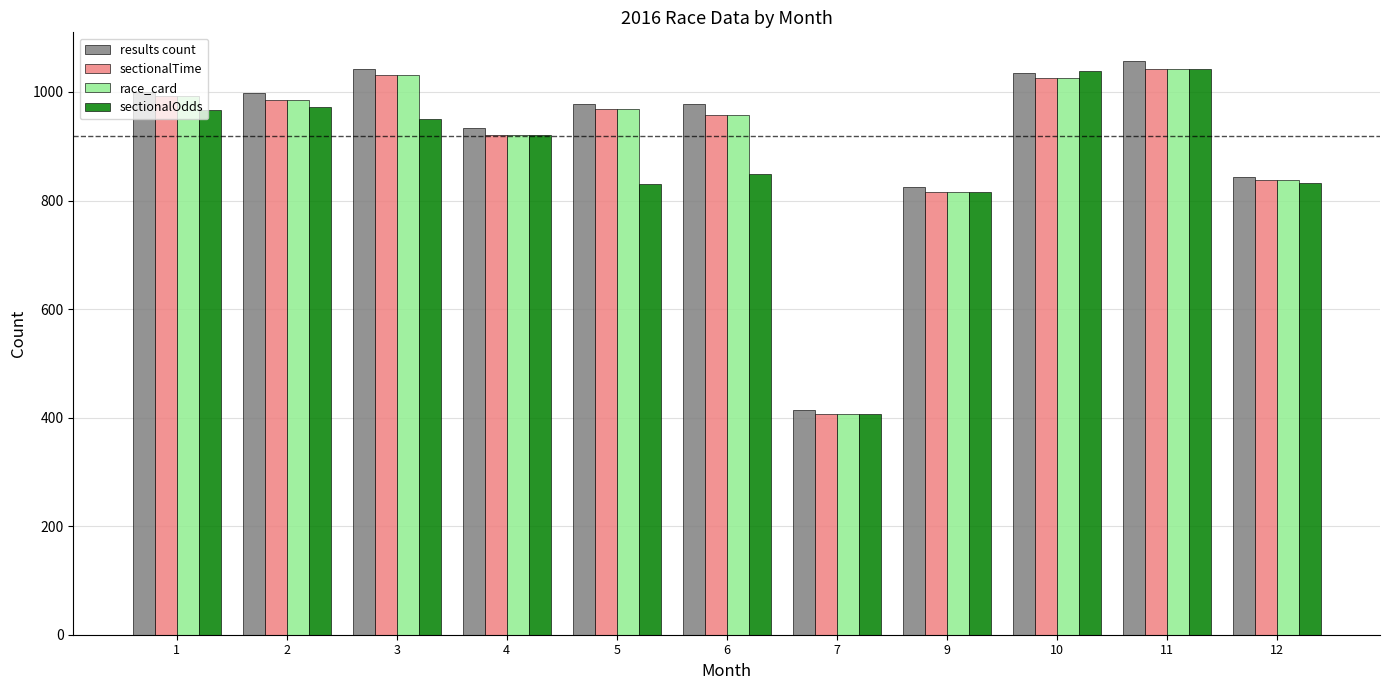

What is the total value across all series at 5?

3743